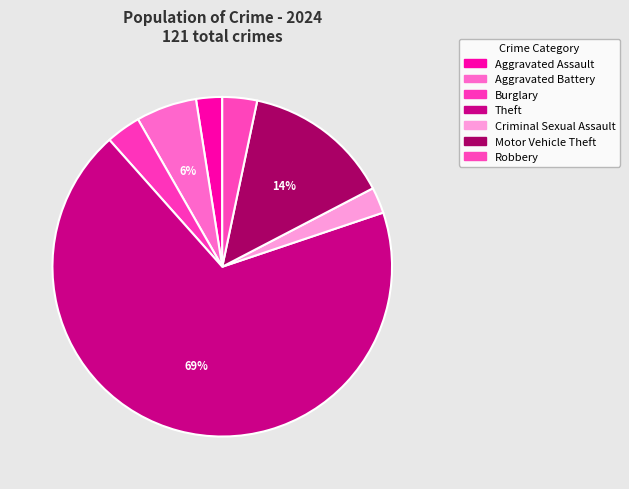

Count the number of slices in the pie.

7